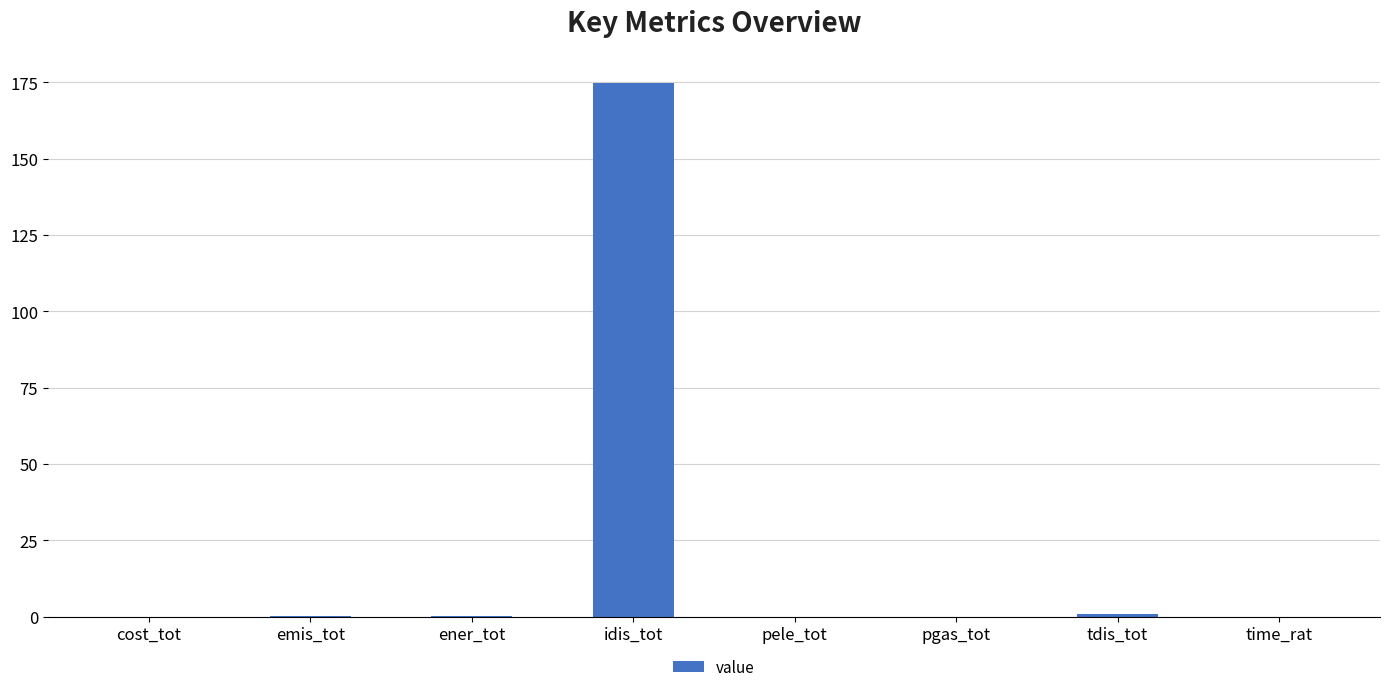

Is it true that the value at pele_tot is 0.0?

True